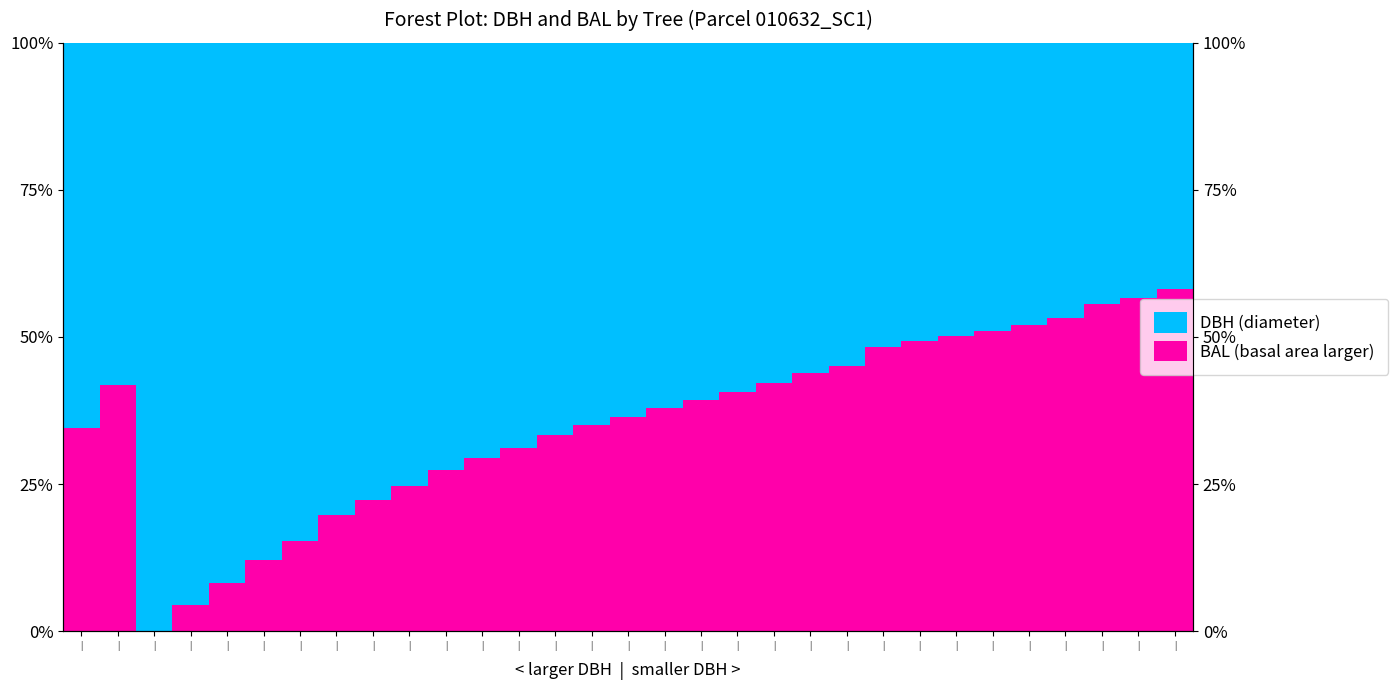

What is the value of the BAL (basal area larger) bar at the 15th from the left?

34.5